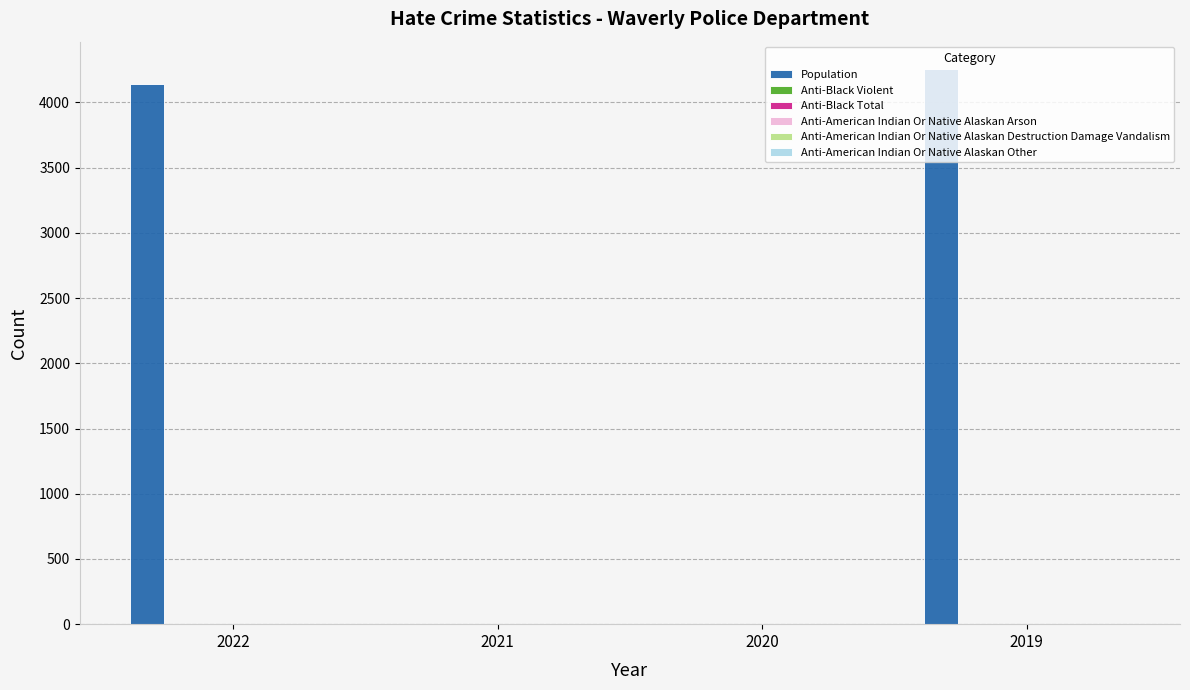

What is the maximum value shown in the chart?

4253